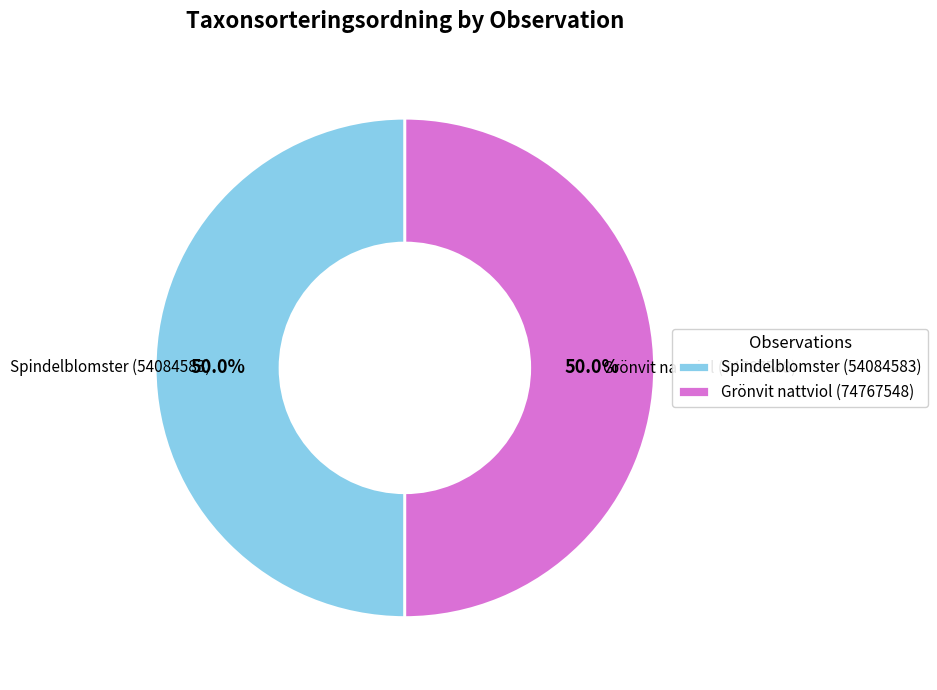

What percentage is NOT represented by Spindelblomster (54084583)?

50.0%